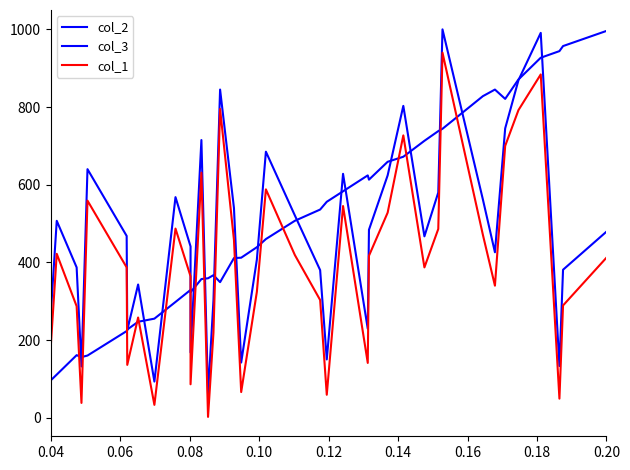

Reading left to right, list all the values displayed in this chart.

col_2: 96	111	161	156	160	223	227	247	255	298	329	323	357	359	367	349	411	412	439	460	507	536	556	583	624	613	659	672	713	738	744	828	845	821	871	927	944	957	996
col_3: 264	507	387	132	640	468	225	343	93	568	441	168	715	61	302	845	540	142	407	685	521	380	150	628	229	484	624	803	467	580	1000	562	426	745	869	991	133	381	479
col_1: 182	422	287	38	559	387	136	258	33	487	364	86	631	2	219	795	458	66	324	588	419	303	59	545	141	417	528	727	387	486	940	471	340	700	792	884	49	289	412